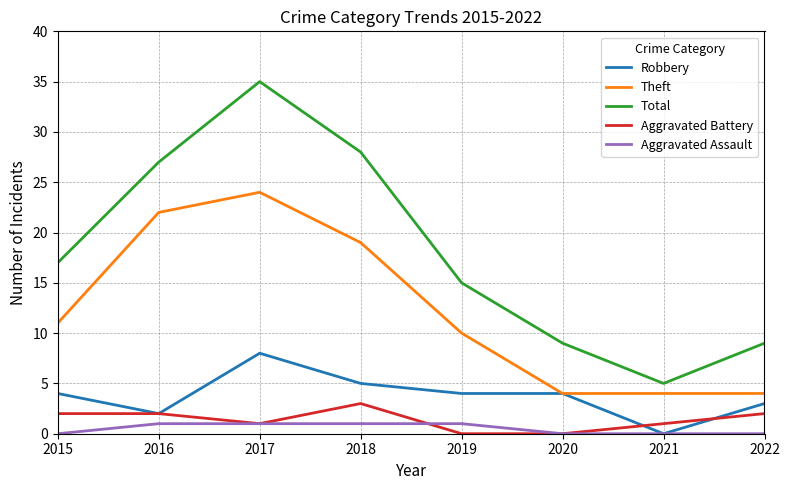

True or false: Robbery and Total cross at least once.

False